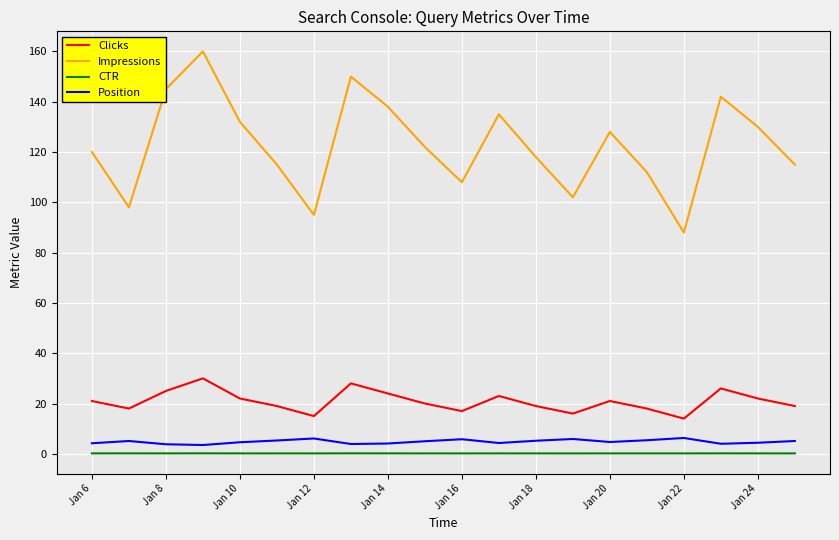

What are all the series names shown in the legend?

Clicks, Impressions, CTR, Position